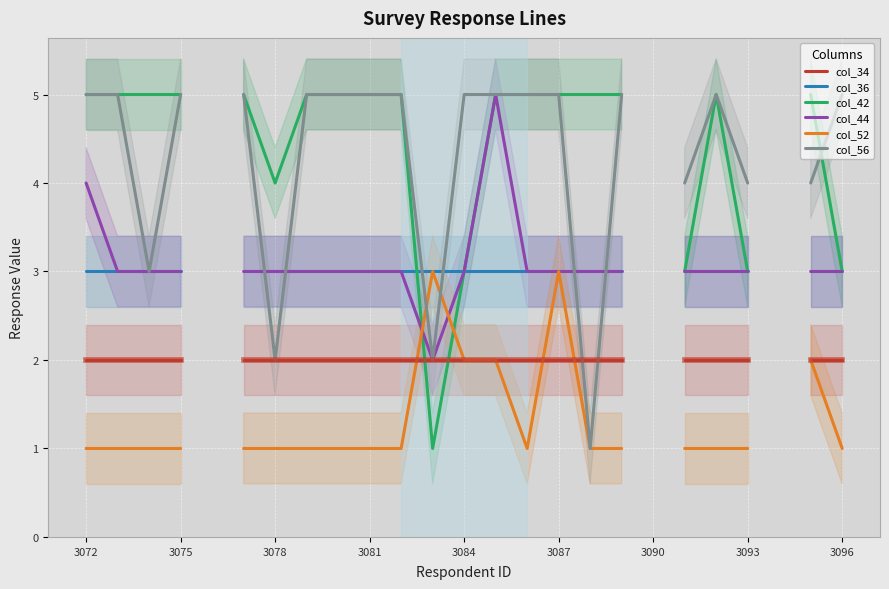

At which category does the chart reach its peak across all series?

3072